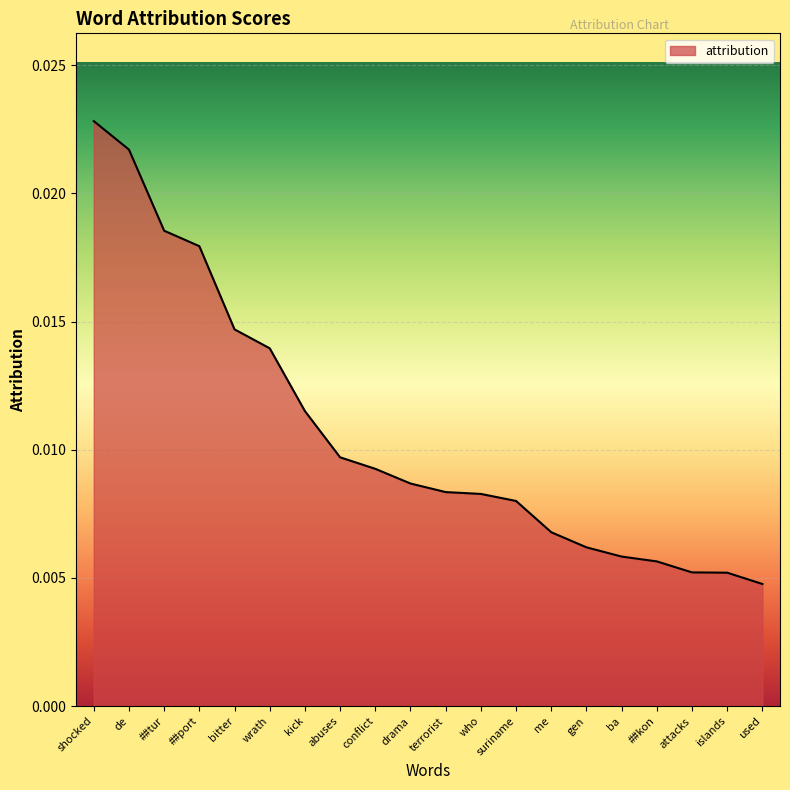

What position from the left is ##kon?

17